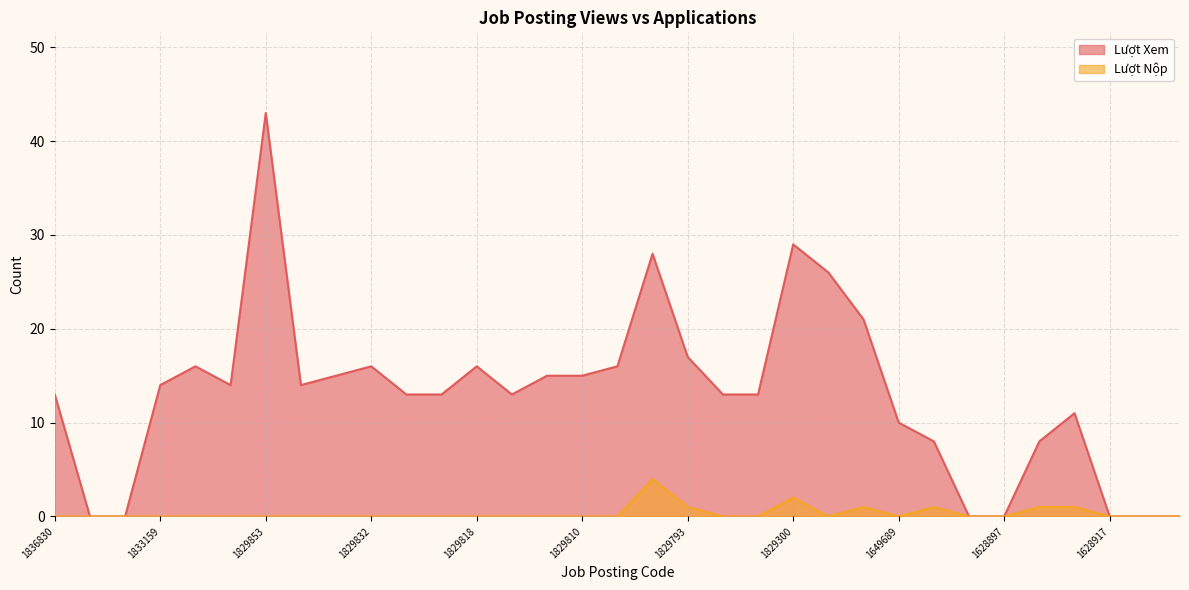

What is the greatest value displayed?

43